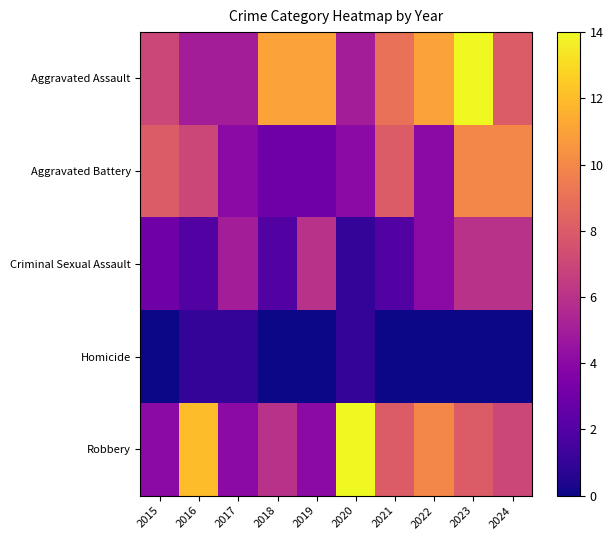

Which series has the largest range (max minus min)?

Robbery